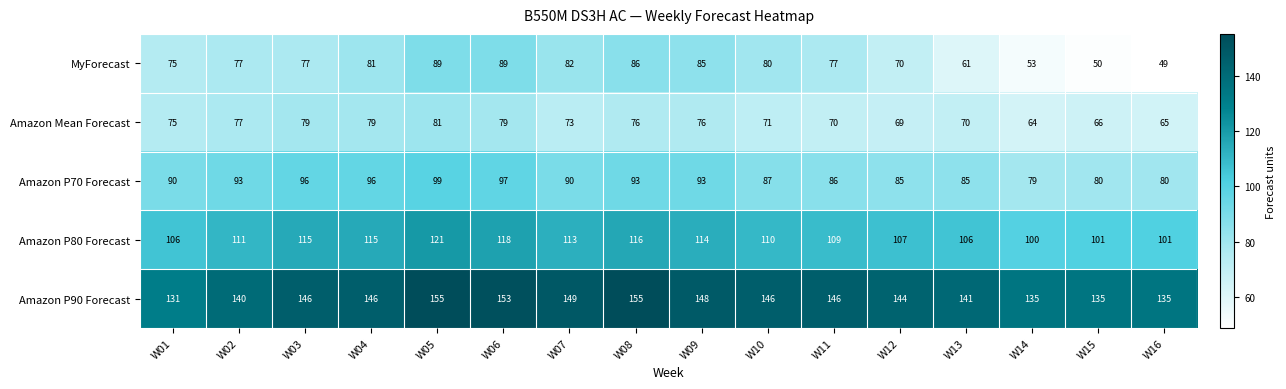

At W14, list the series in order from smallest to largest.

MyForecast, Amazon Mean Forecast, Amazon P70 Forecast, Amazon P80 Forecast, Amazon P90 Forecast